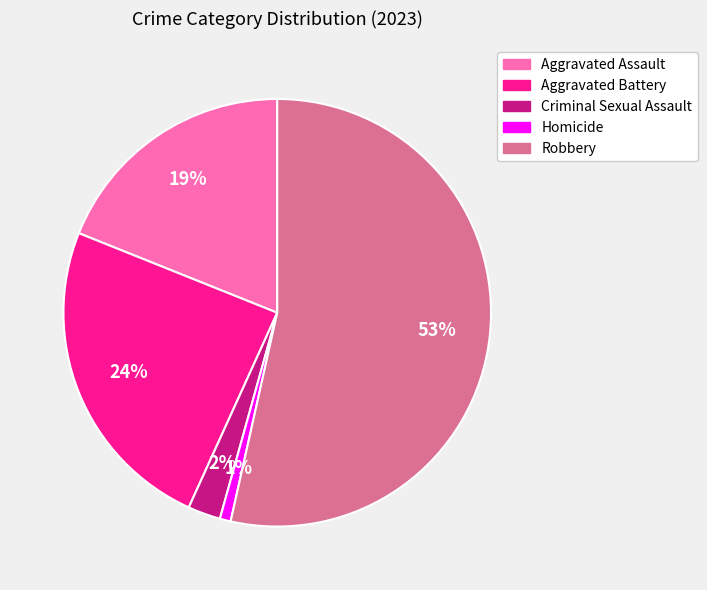

To the nearest percent, what is the difference between the largest and smallest slice percentages?

53%